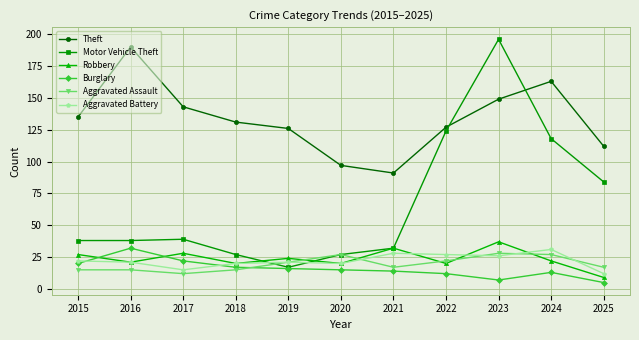

Is the value of Burglary at 2020 greater than the value of Robbery at 2020?

No